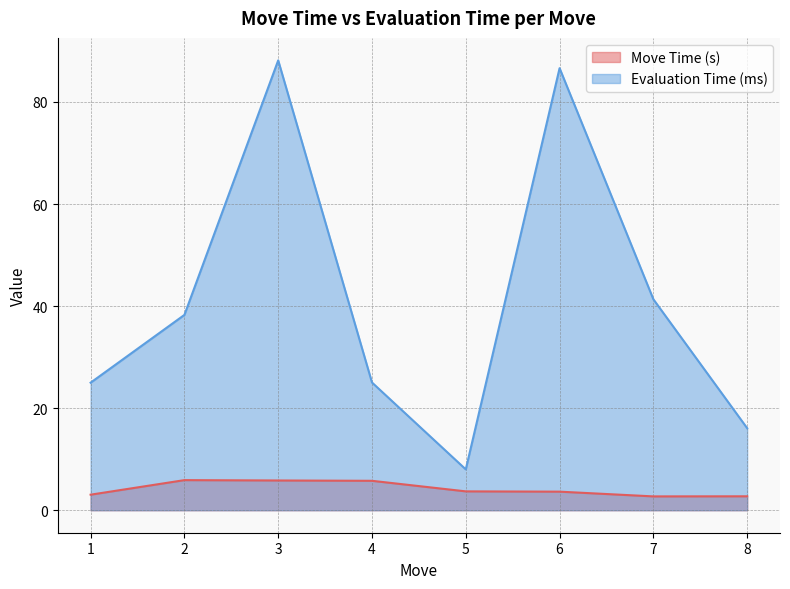

What is the sum of all Move Time (s) values?

33.3